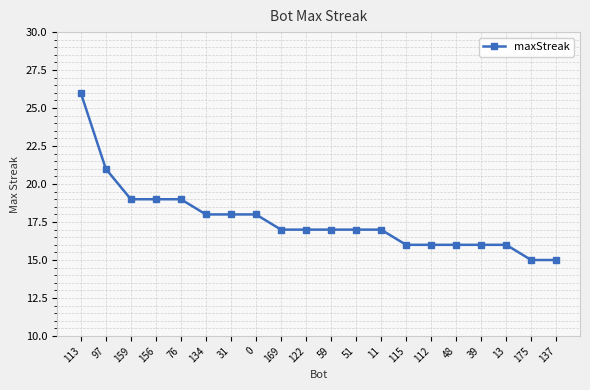

Is this an area chart (filled region under the line)?

No